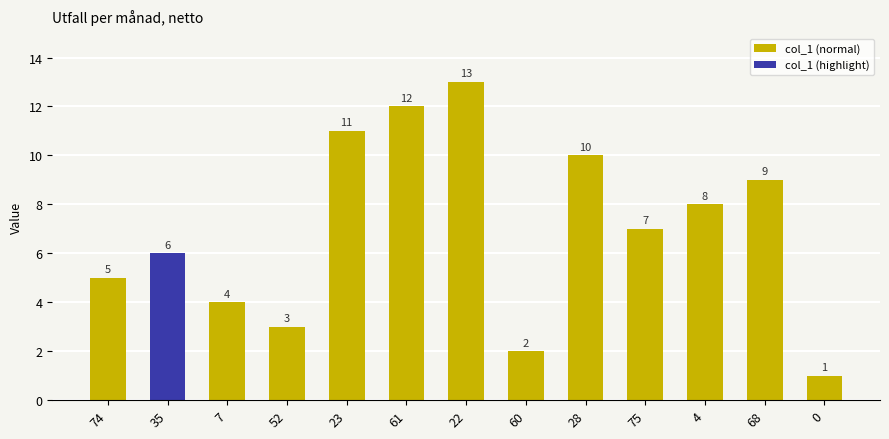

Is it true that the value at 60 is 2?

True